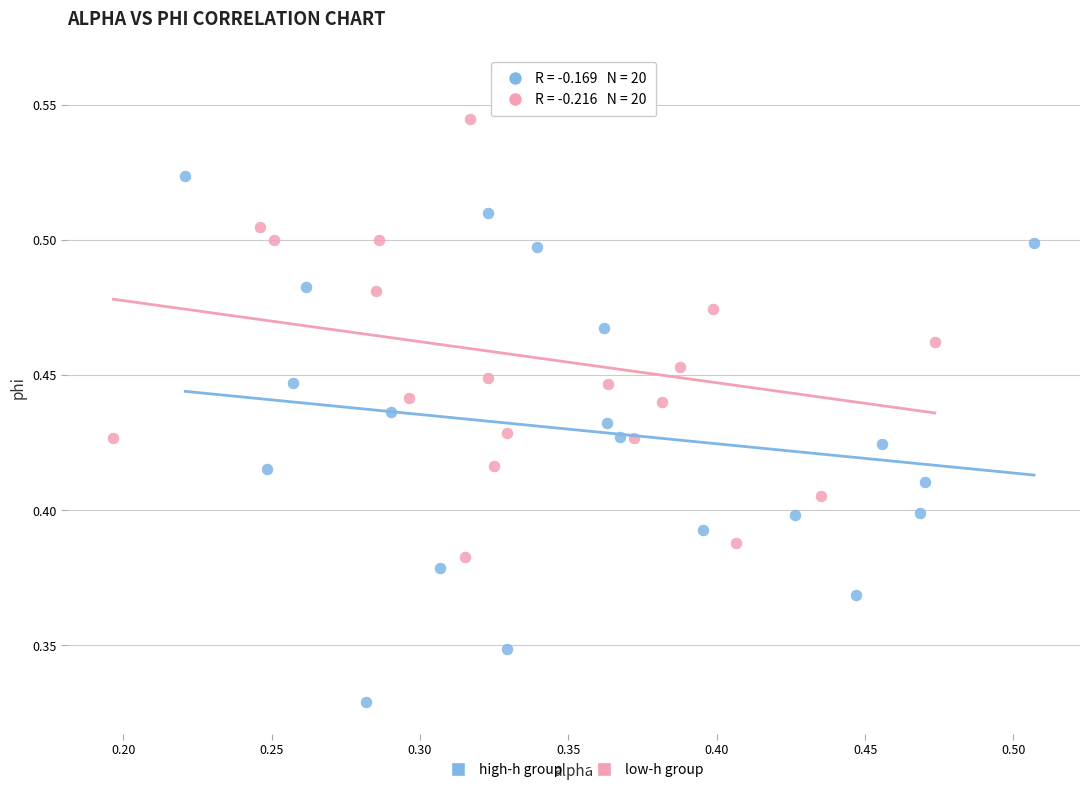

Which series contains the highest Y value?

low-h group